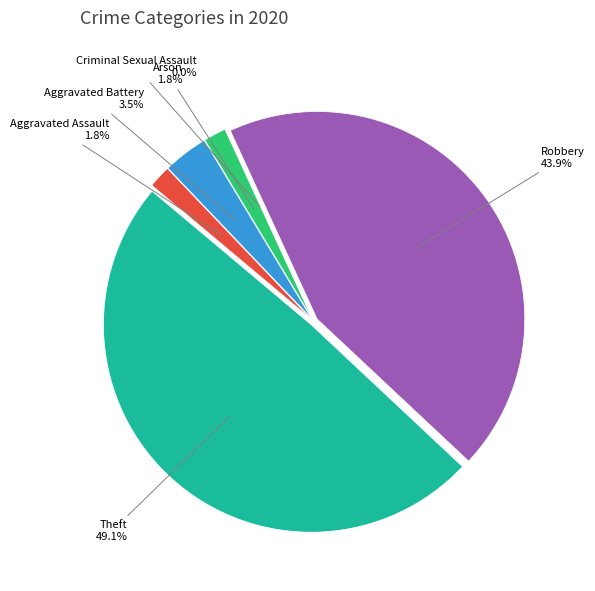

How many segments does this pie chart have?

6